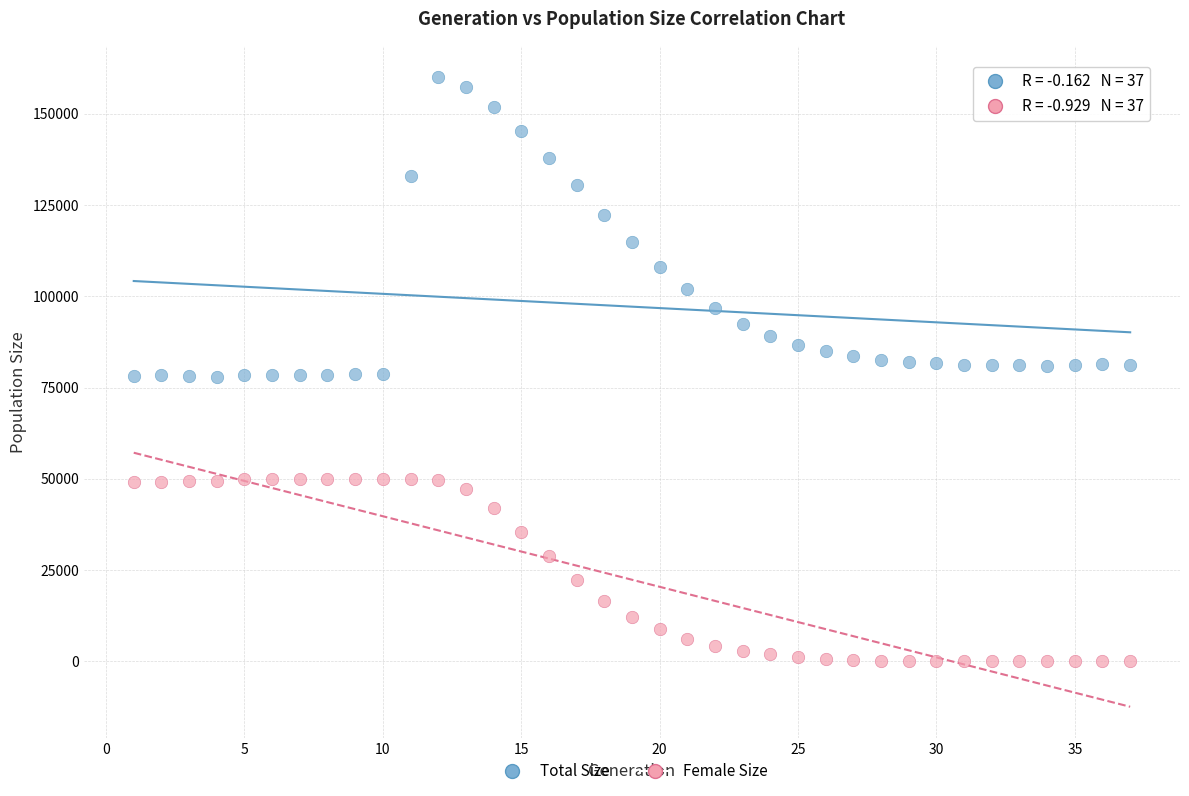

Across all data points, what is the range of X values (max minus min)?

36